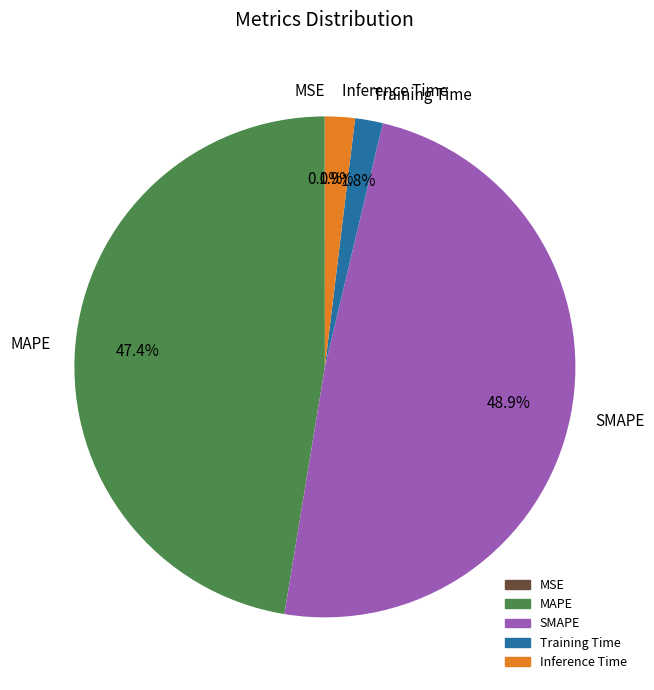

Which category has the biggest portion of the pie?

SMAPE